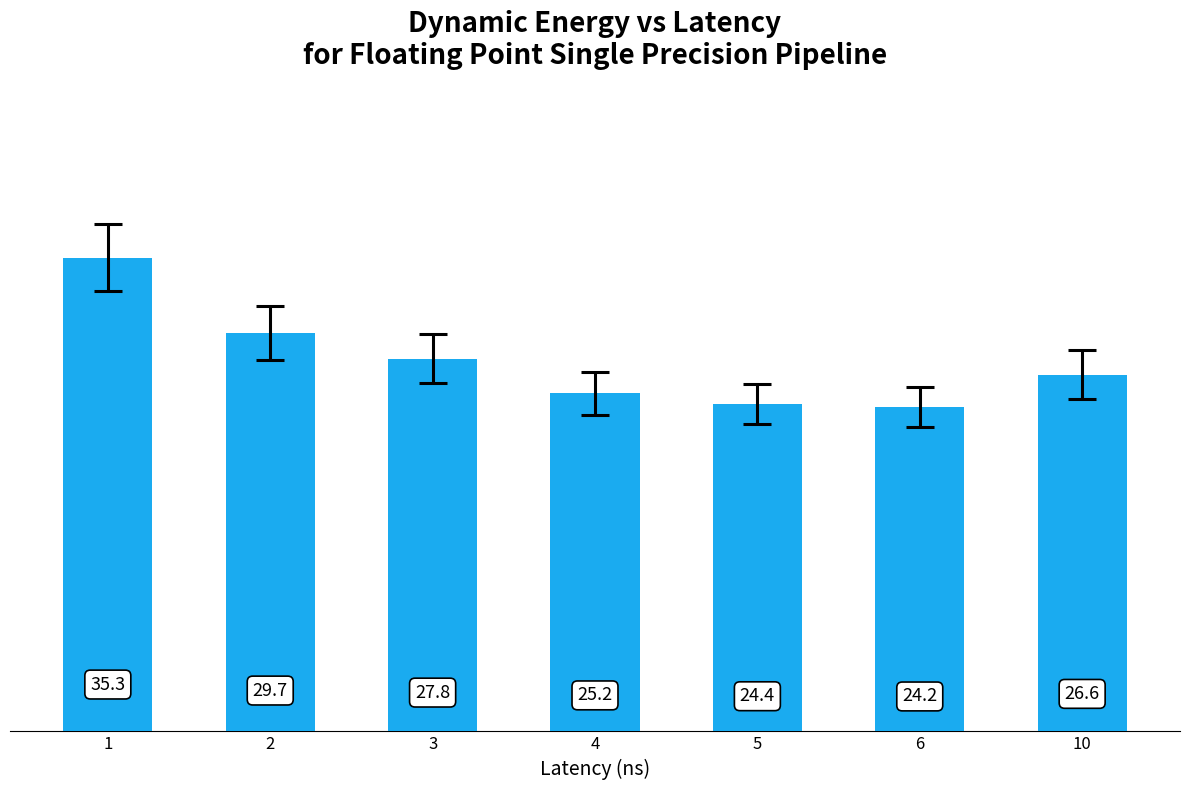

What is the difference between the second highest and second lowest values?

5.3